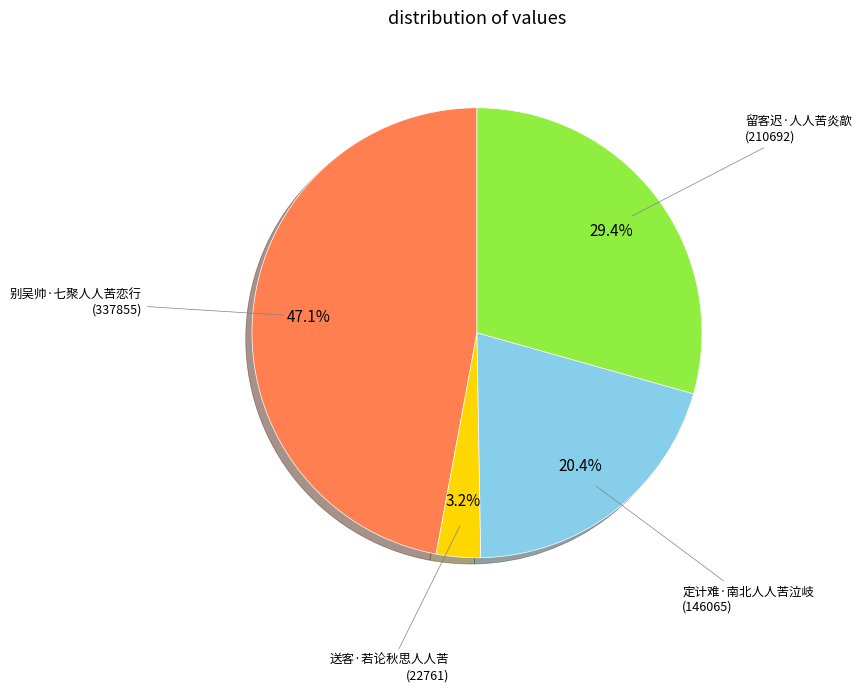

How many slices are in this pie chart?

4